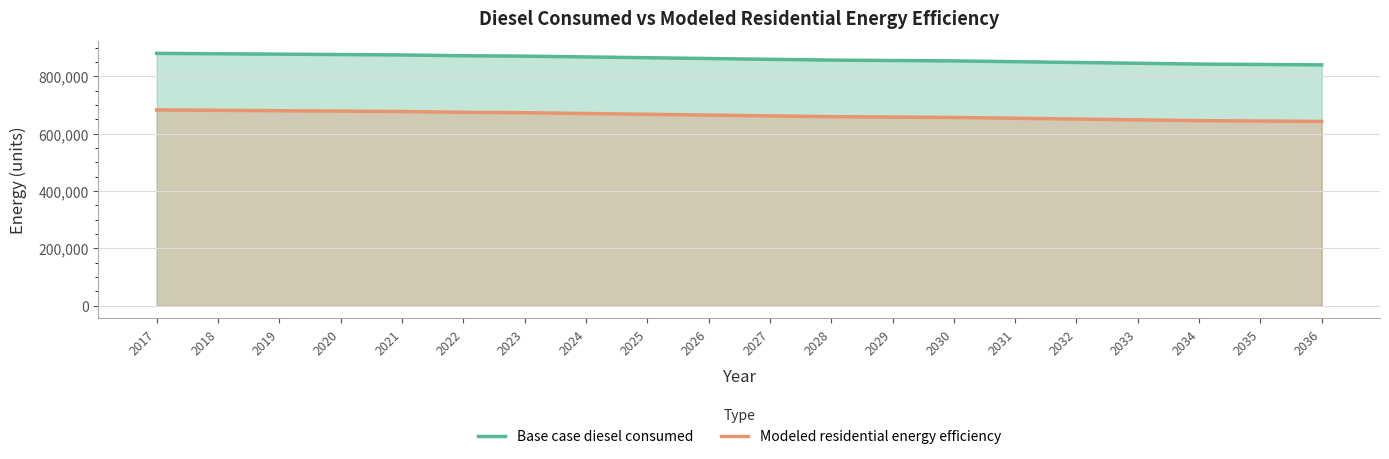

List the series in order of their overall mean, highest first.

Base case diesel consumed, Modeled residential energy efficiency